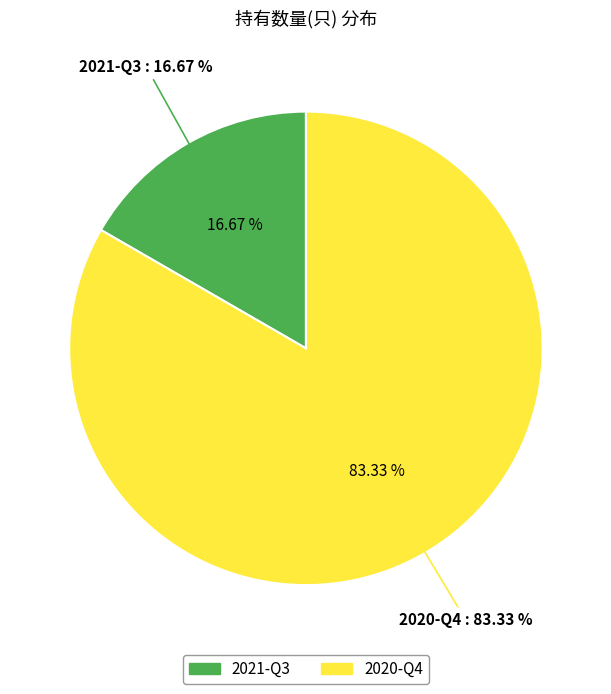

Is there any slice that represents more than half of the pie?

Yes